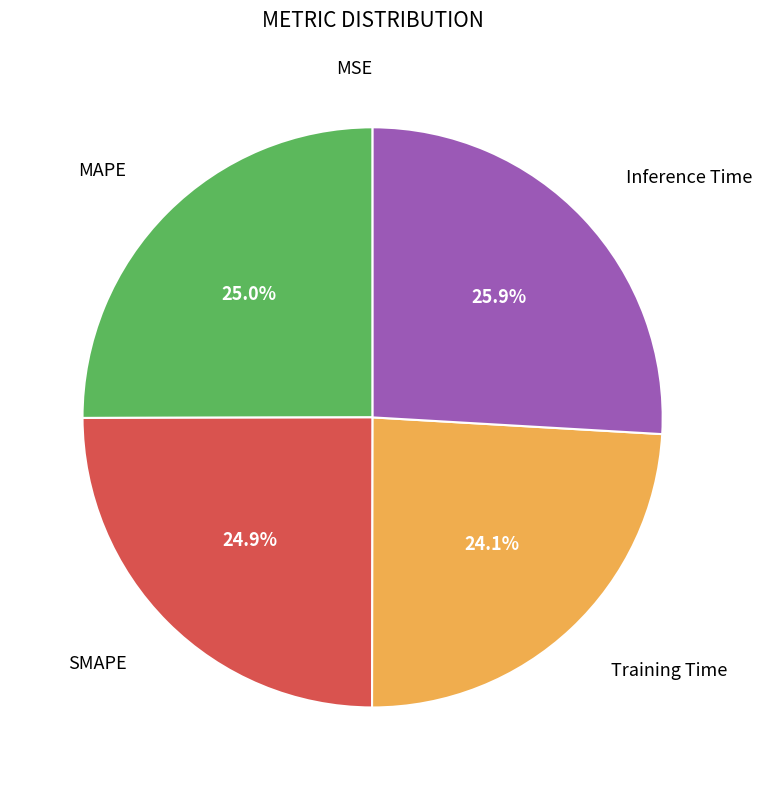

Does any single category account for the majority?

No